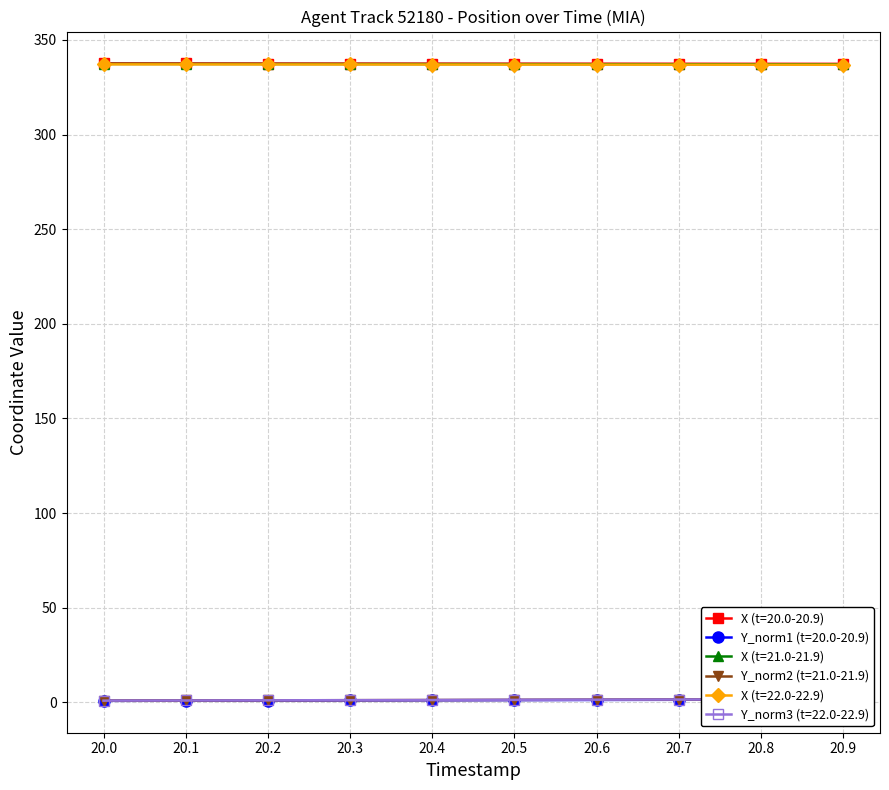

Rank the series by their maximum value, from highest to lowest.

X, X_late, X_mid, Y_mid, Y_late, Y